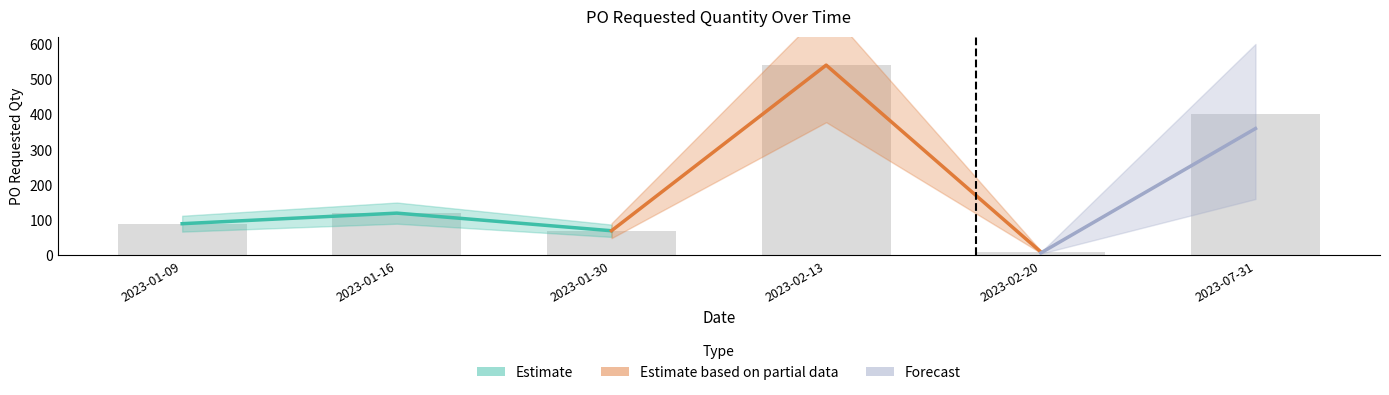

Reading left to right, extract all data points from this chart.

90	120	70	540	10	400